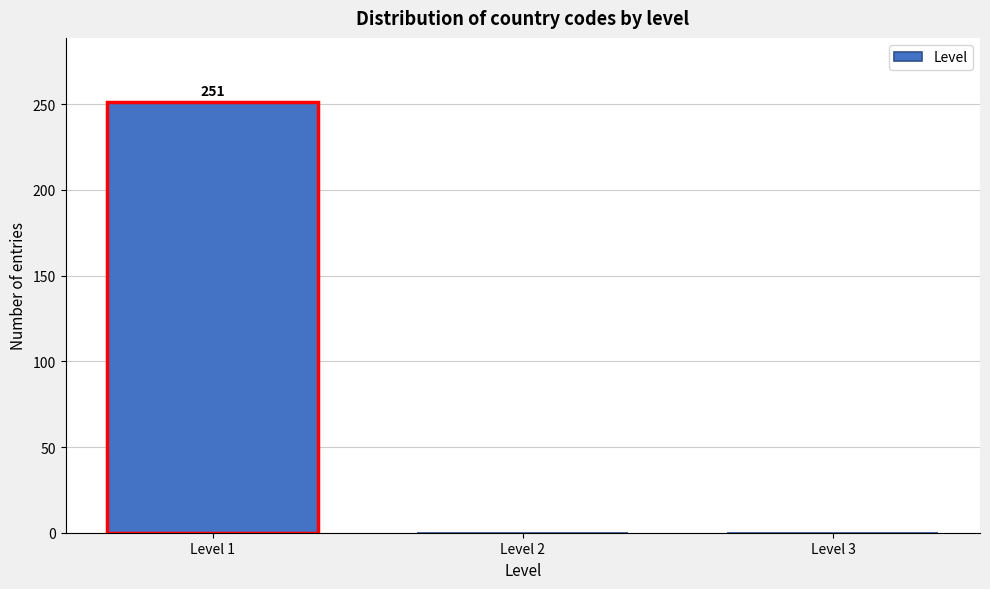

Over which range of the x-axis is the bar tallest?

0.5 to 1.5